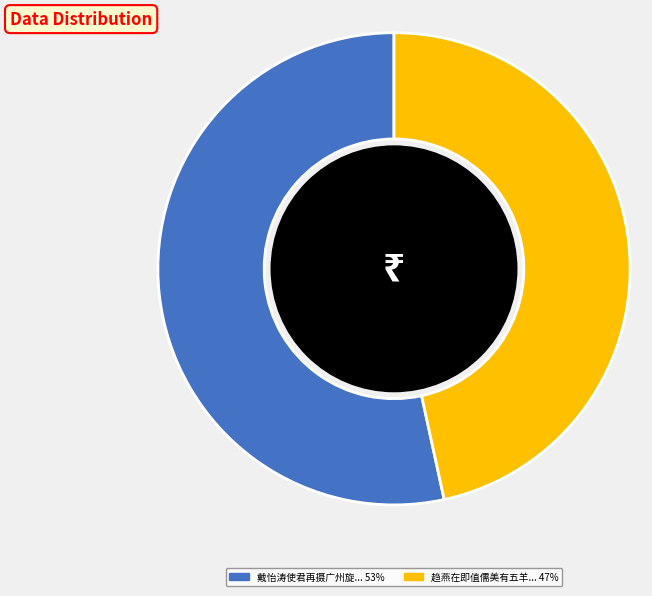

Is there any slice that represents more than half of the pie?

Yes